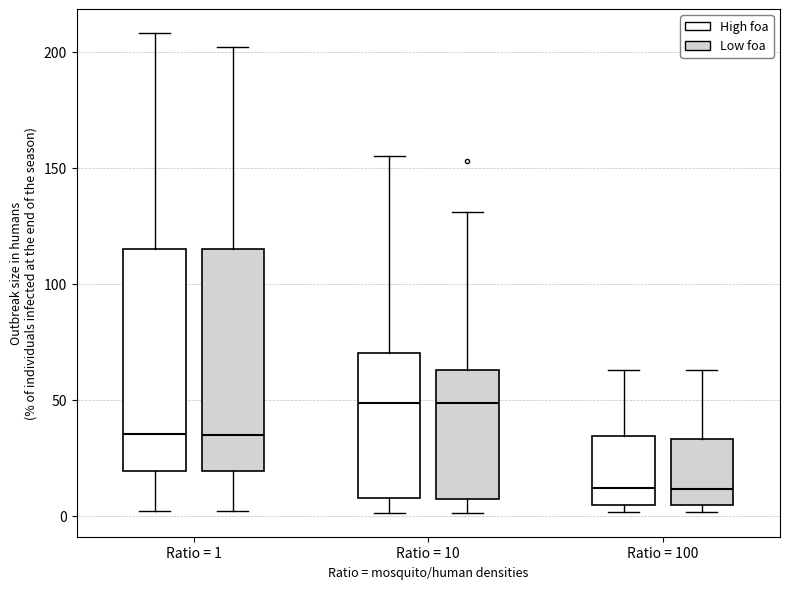

Where does the upper whisker of the box for Ratio = 1 (Low foa) end on the y-axis? The values are not printed on the chart, so give them approximately, as read against the axis.

200